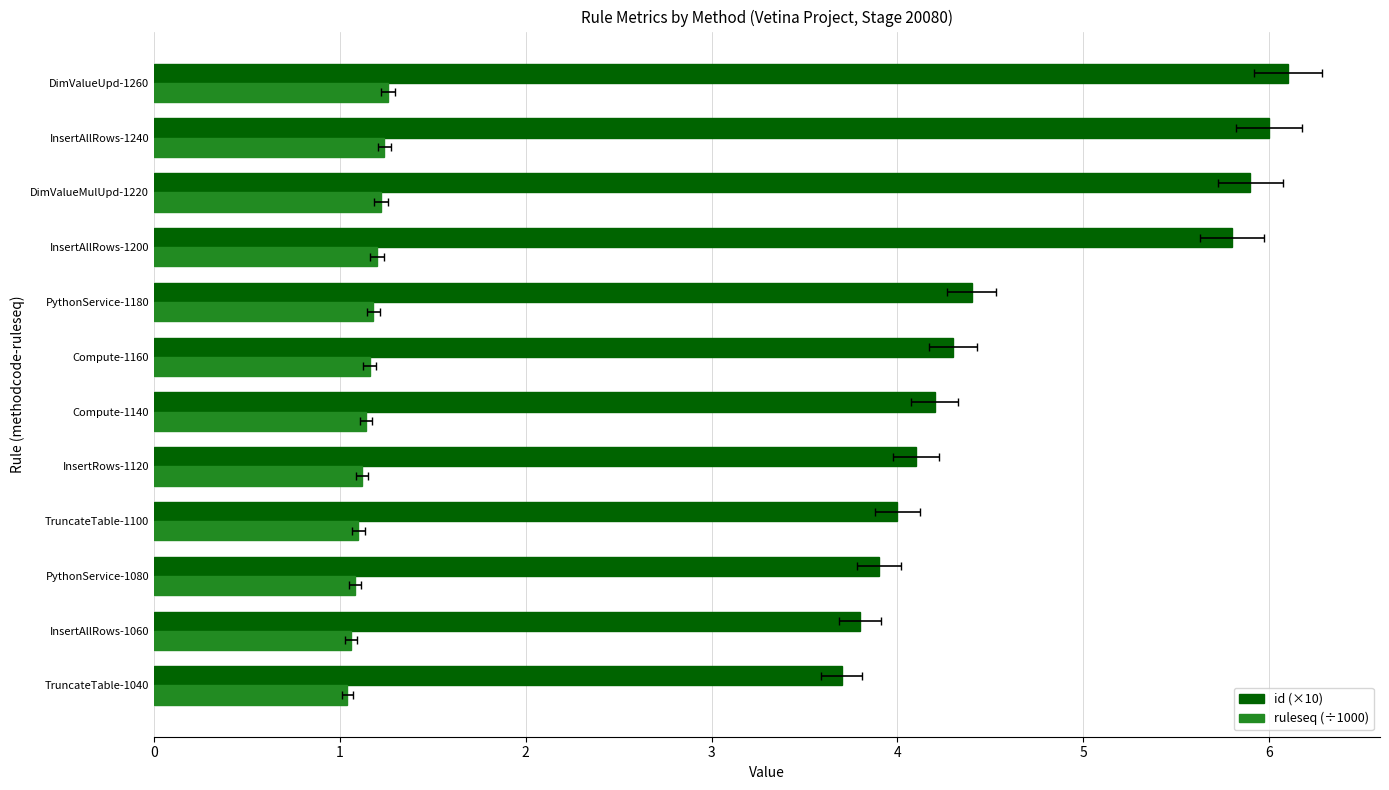

Count the ruleseq (÷1000) values in the range 1 to 2.

12